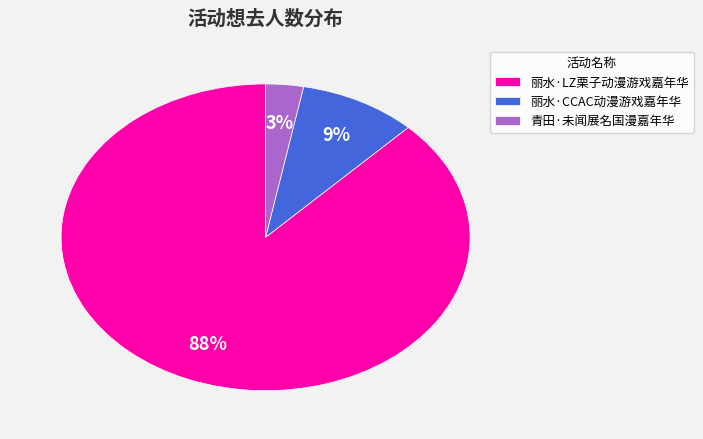

Is it true that 丽水·LZ栗子动漫游戏嘉年华 is 88% of the pie?

True